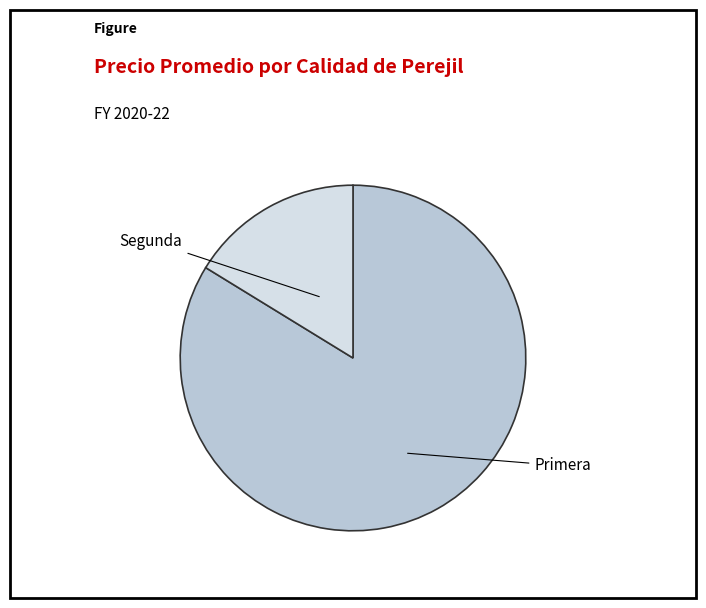

The Primera slice represents 84% of the pie. True or false?

True